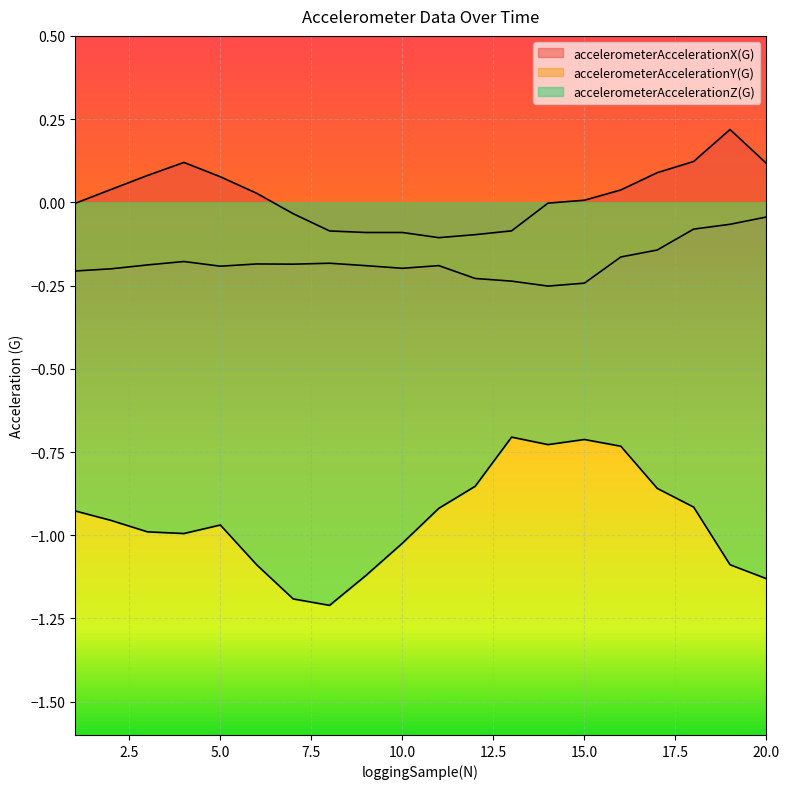

True or false: accelerometerAccelerationZ(G) and accelerometerAccelerationX(G) cross at least once.

False